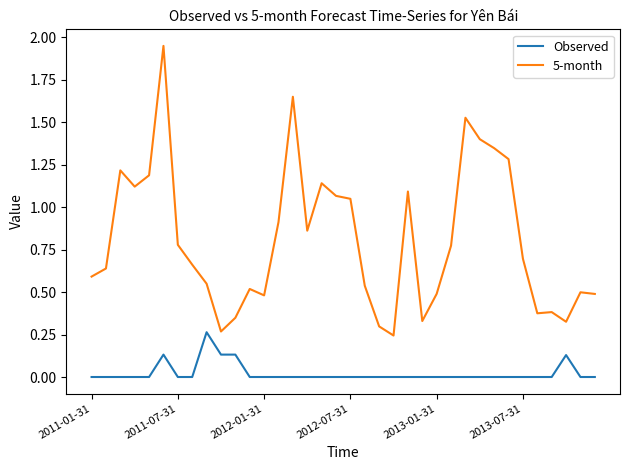

What is the difference between the maximum and minimum values in the 5-month series?

1.7